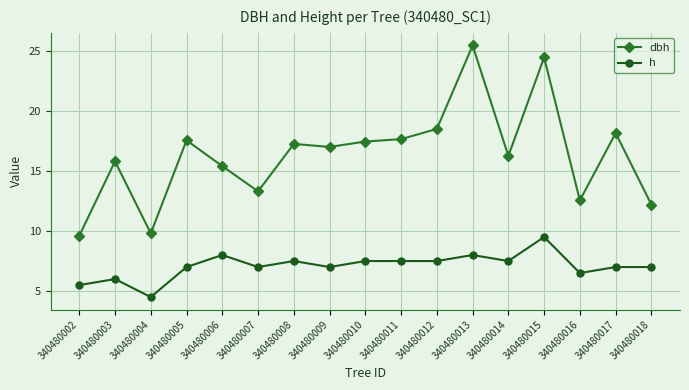

How many data points in dbh are less than 17?

8